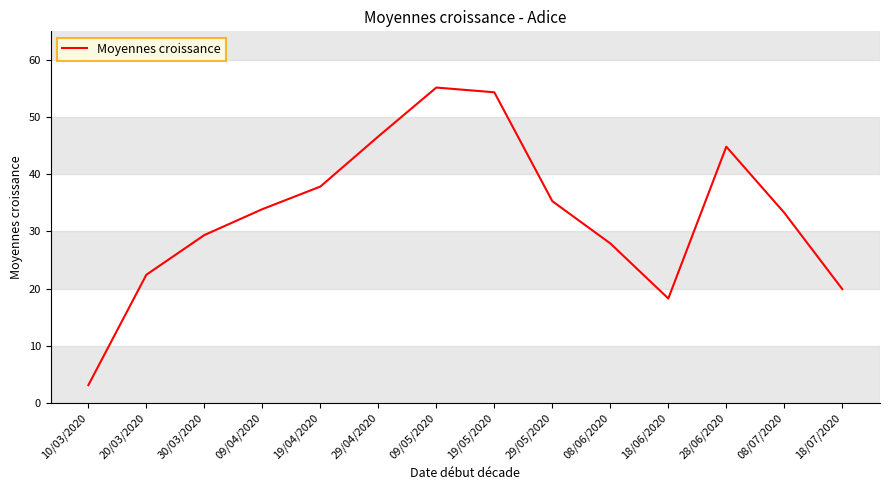

List the labels in order of value, largest first.

09/05/2020, 19/05/2020, 29/04/2020, 28/06/2020, 19/04/2020, 29/05/2020, 09/04/2020, 08/07/2020, 30/03/2020, 08/06/2020, 20/03/2020, 18/07/2020, 18/06/2020, 10/03/2020